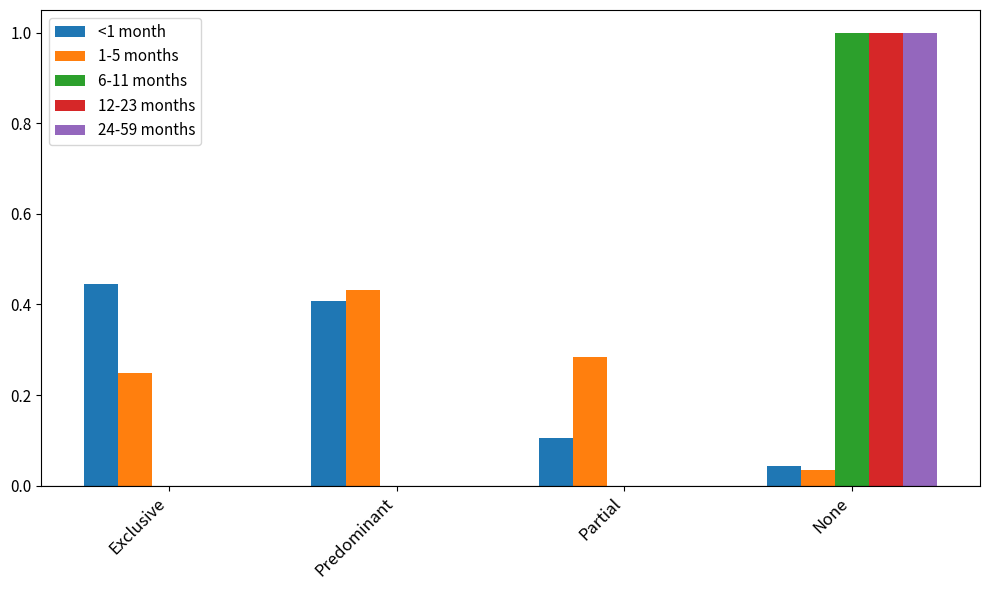

Is it true that 12-23 months equals 0.0 at Exclusive?

True